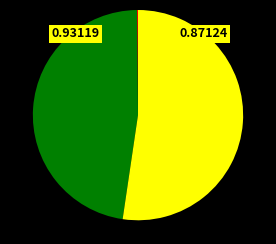

Is there a majority slice in this chart?

Yes